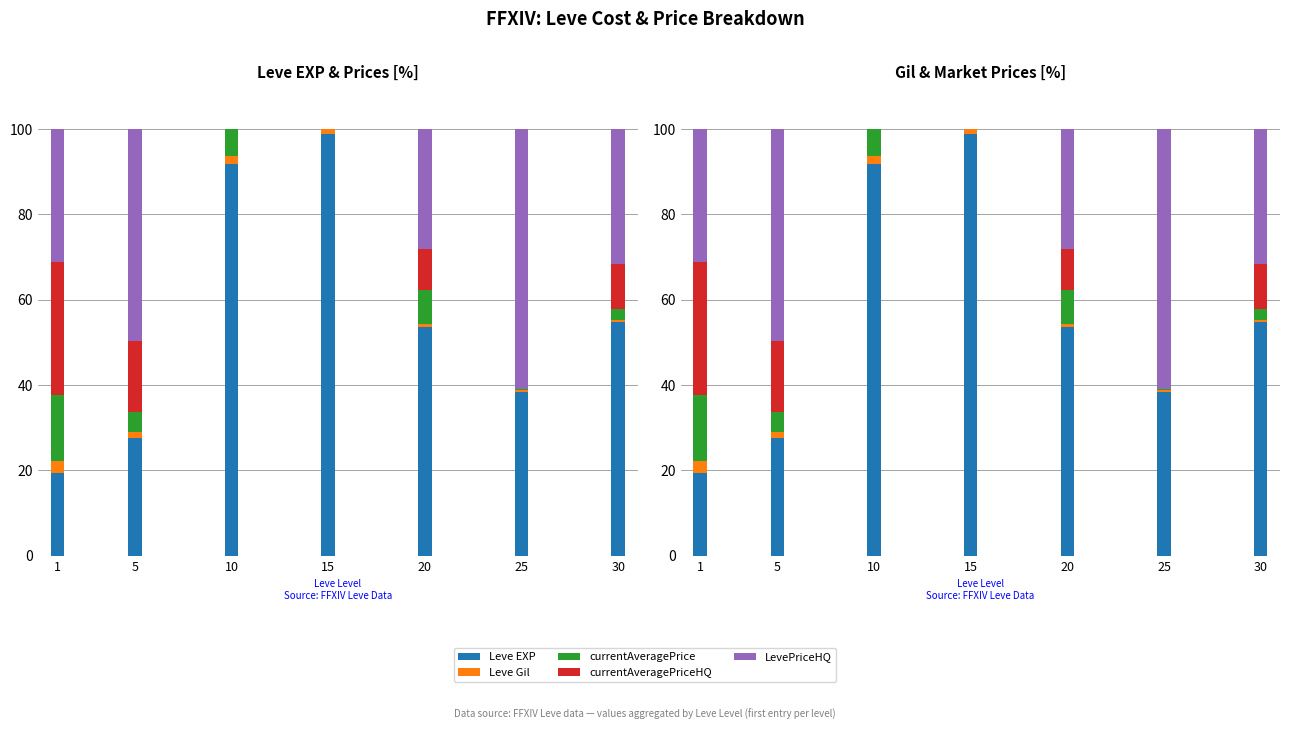

Which has a higher value, 5 or 10?

10